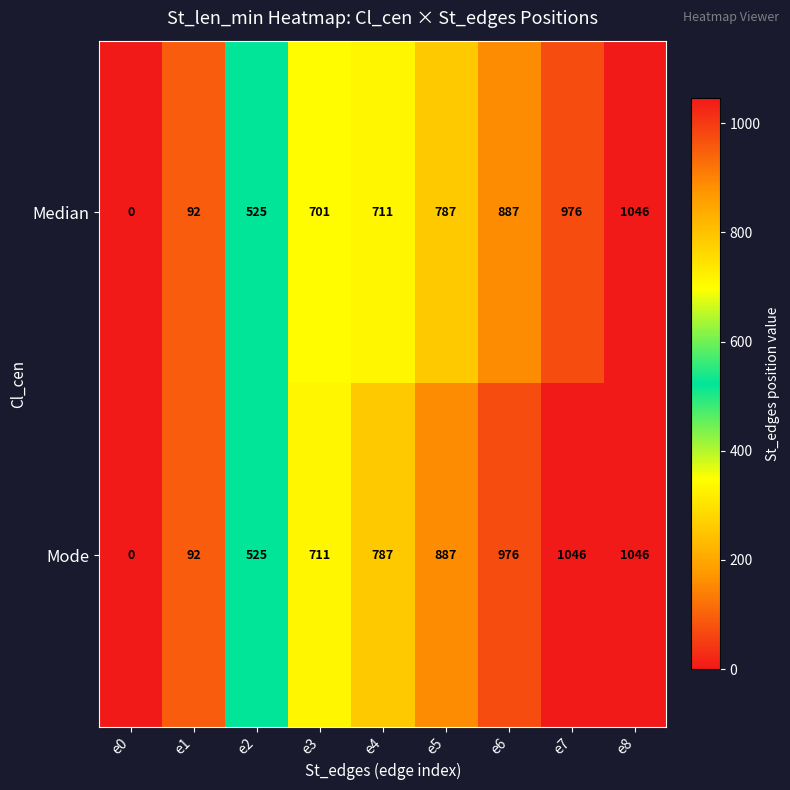

Which series changed the most between e2 and e3?

Mode